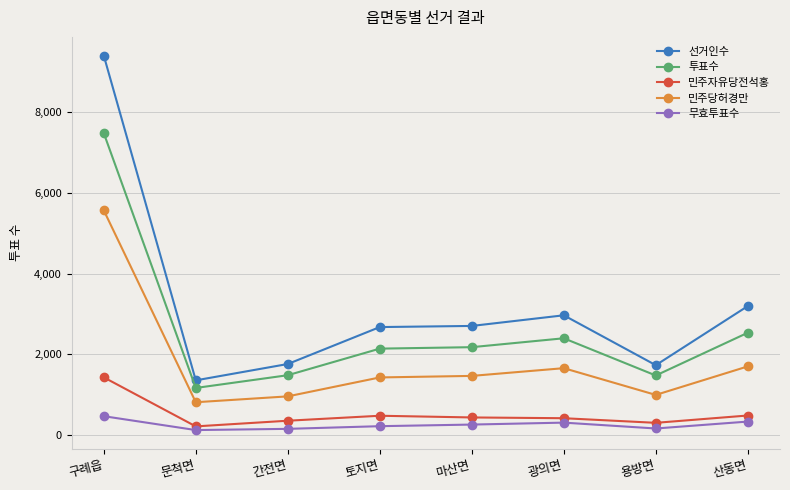

How many data points in 민주자유당전석홍 are less than 443?

4